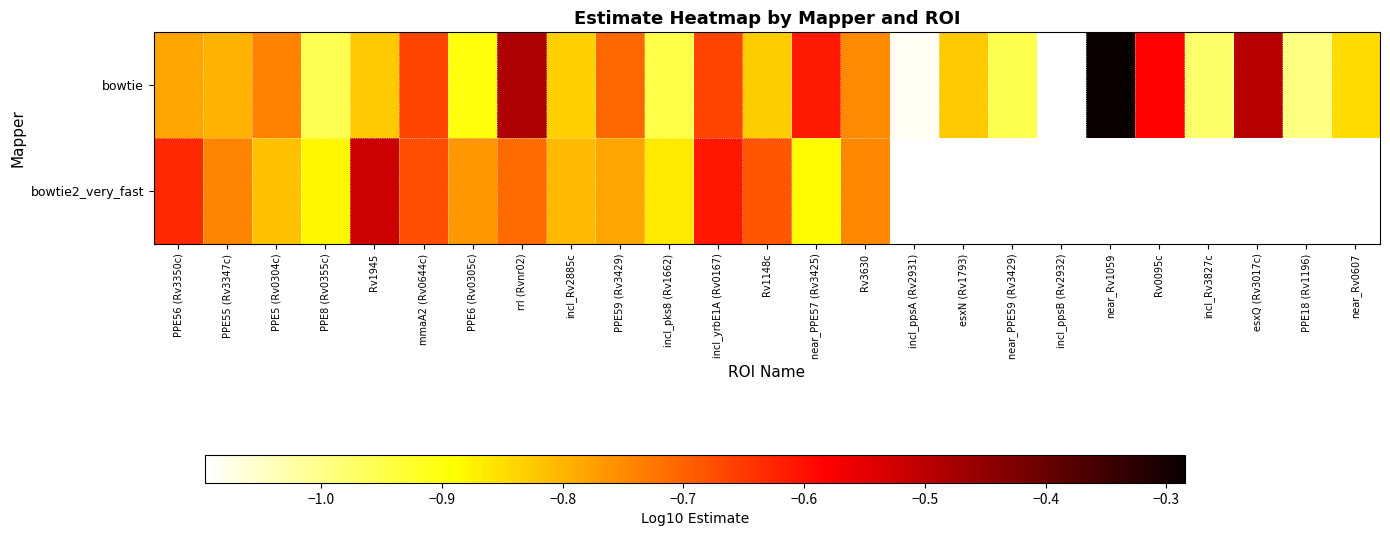

What is the sum of the bowtie values at incl_yrbE1A (Rv0167) and PPE8 (Rv0355c)?

-1.6